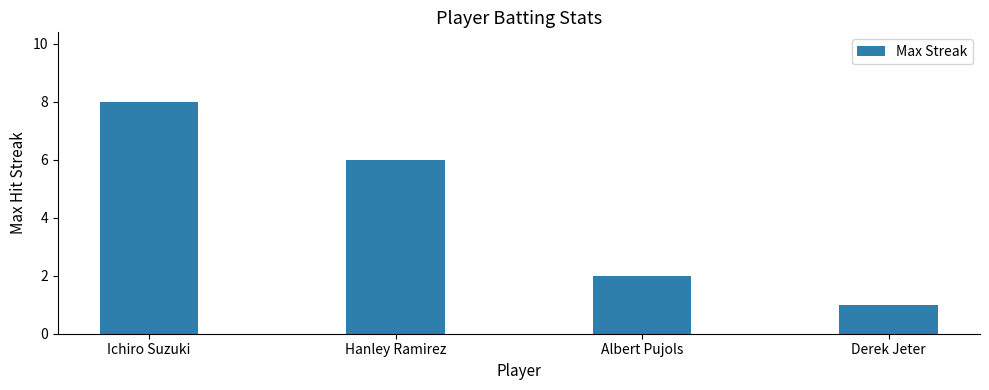

Rank the categories by value from highest to lowest.

Ichiro Suzuki, Hanley Ramirez, Albert Pujols, Derek Jeter